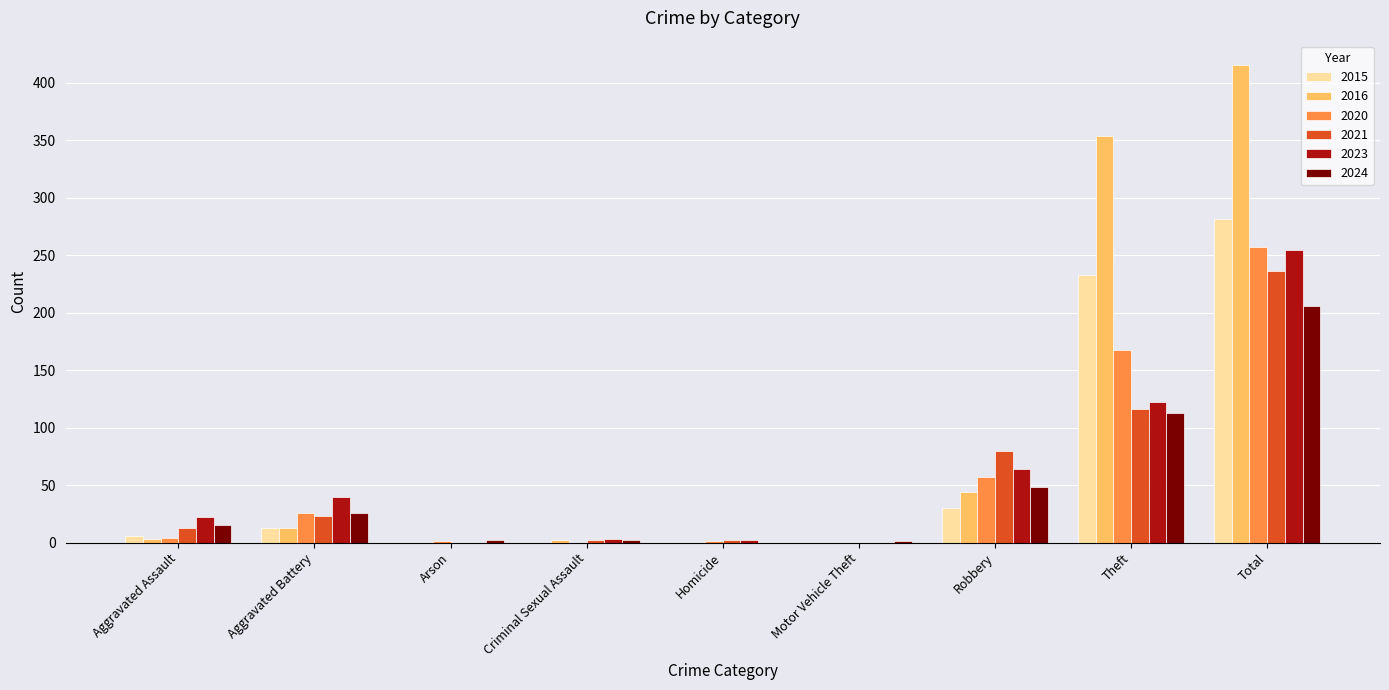

Which category has the highest value across all series?

Total